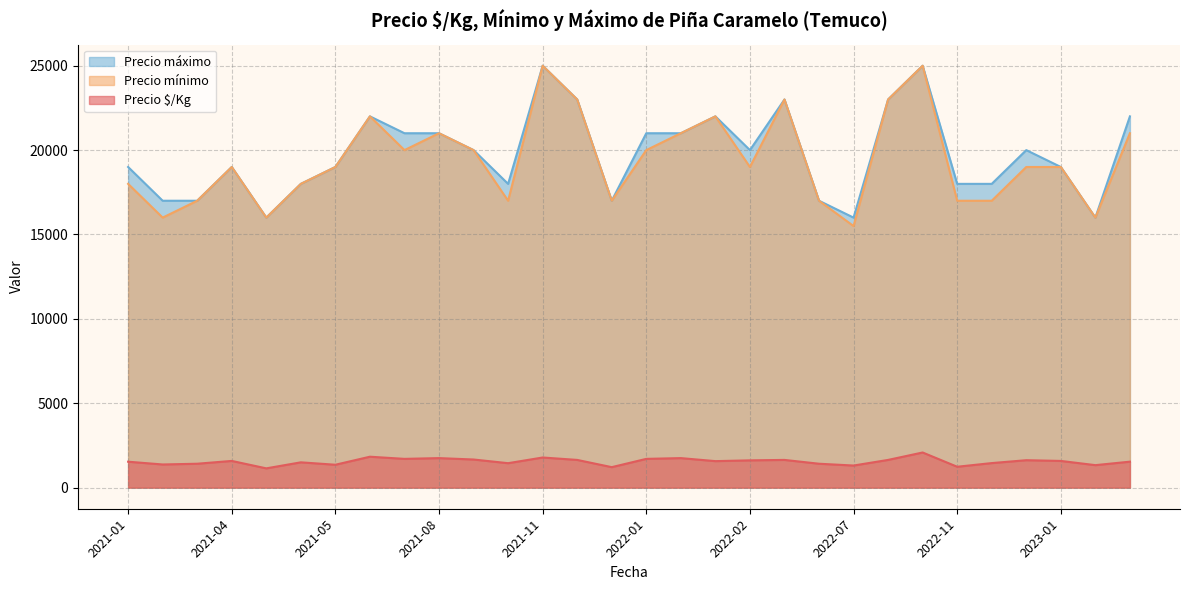

True or false: Precio máximo and Precio $/Kg intersect in this chart.

False